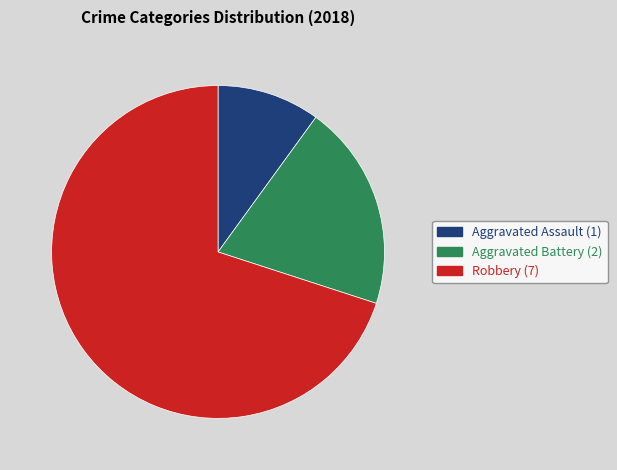

Which category has the smallest portion of the pie?

Aggravated Assault